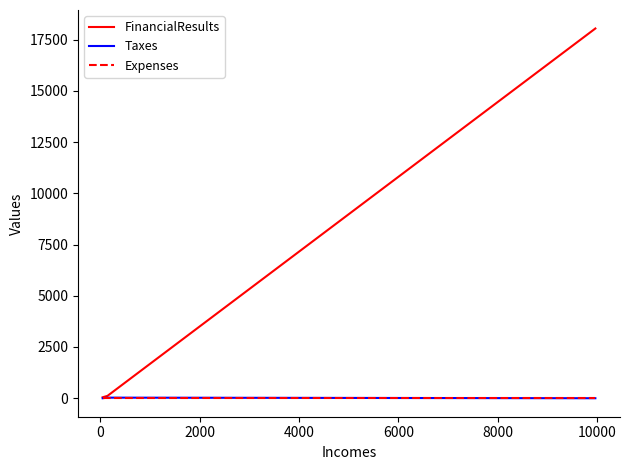

What is the average value of the FinancialResults series?

6067.4